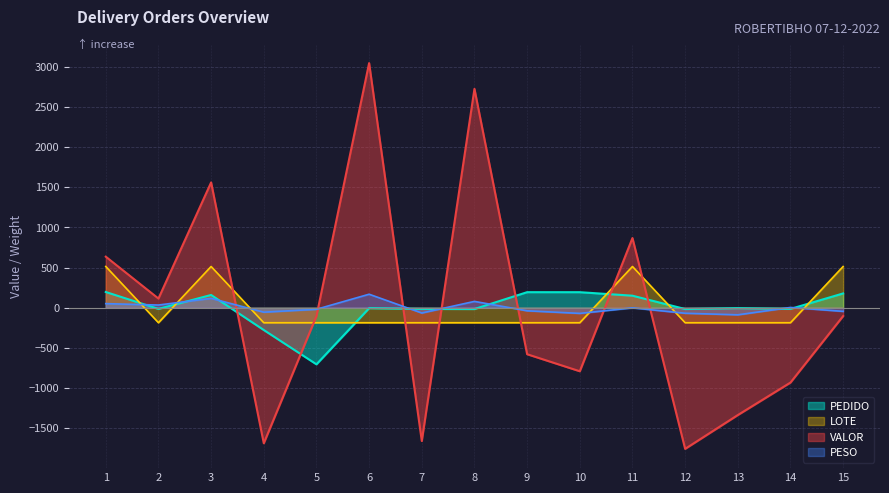

Which series has the widest spread of values?

VALOR